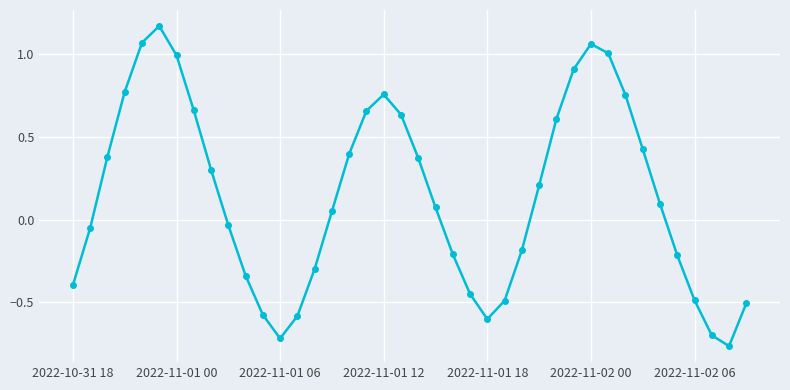

What is the sum of all values?

5.8